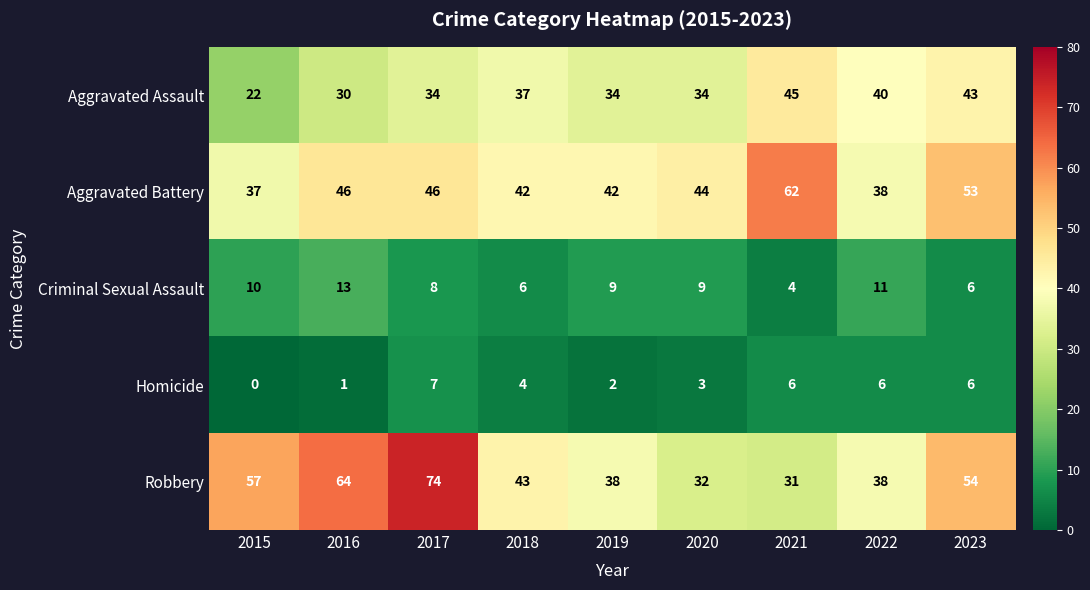

What is the difference between the maximum and minimum values in the Homicide series?

7